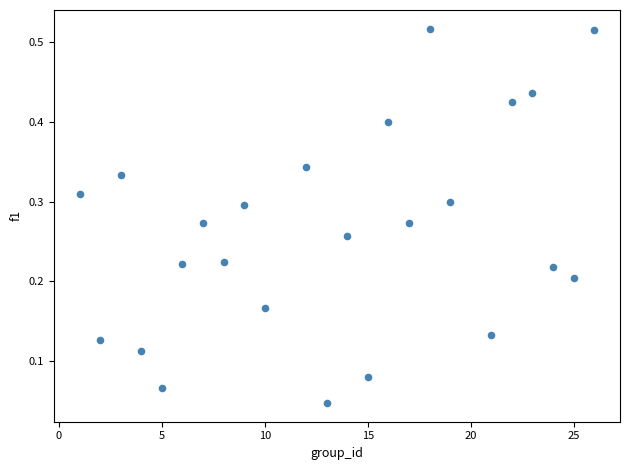

What is the range of X values (max minus min)?

25.0